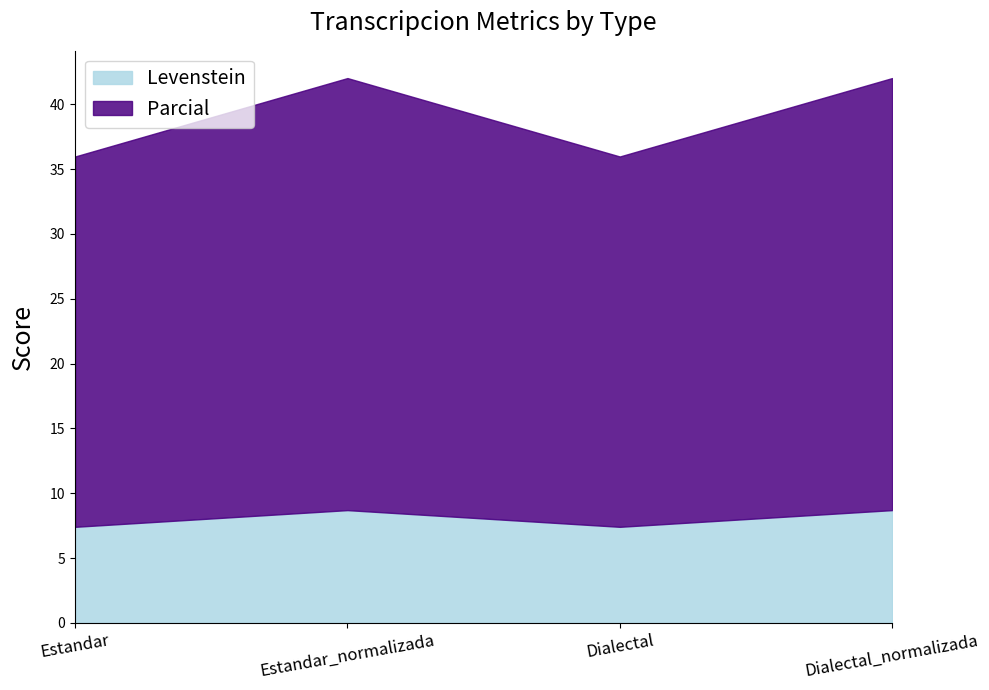

Rank the categories by Levenstein value from highest to lowest.

Estandar_normalizada, Dialectal_normalizada, Estandar, Dialectal